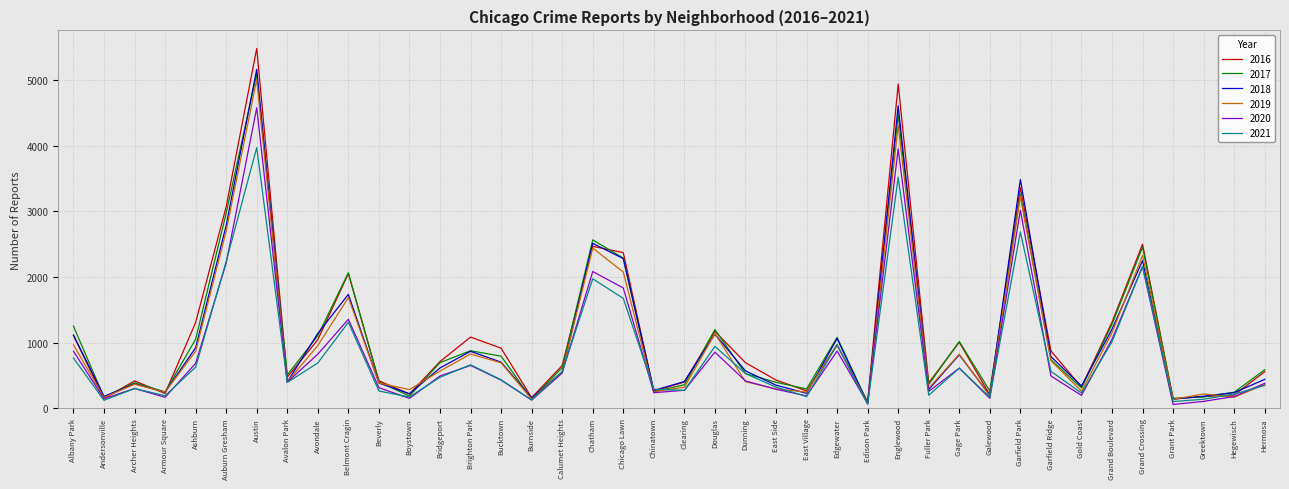

The value of 2017 at Archer Heights is 177. True or false?

False